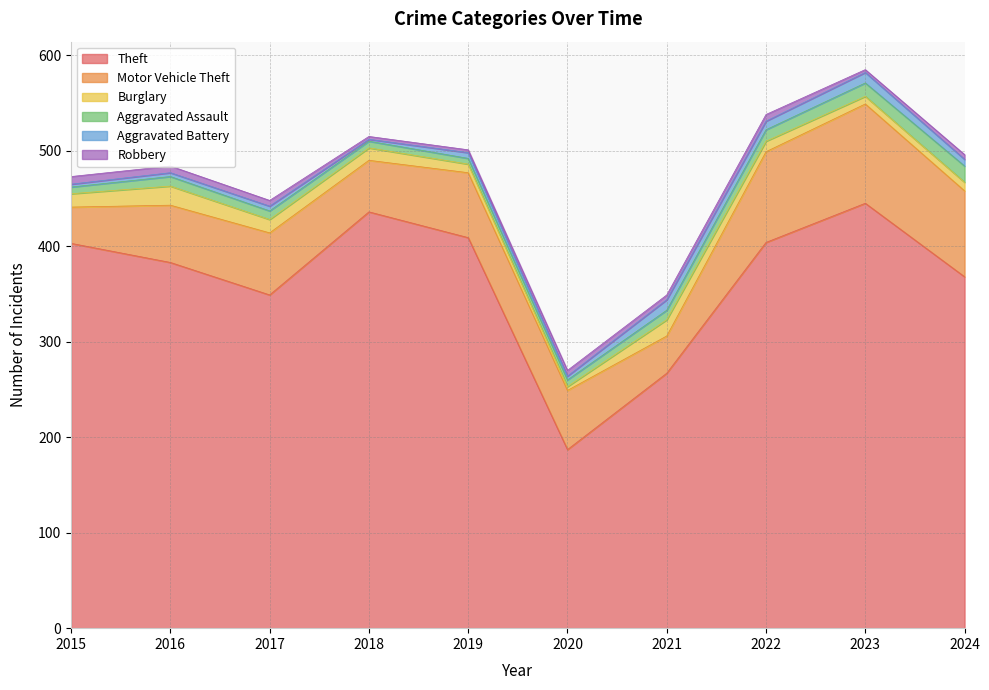

How many data points in Robbery are above 6?

3